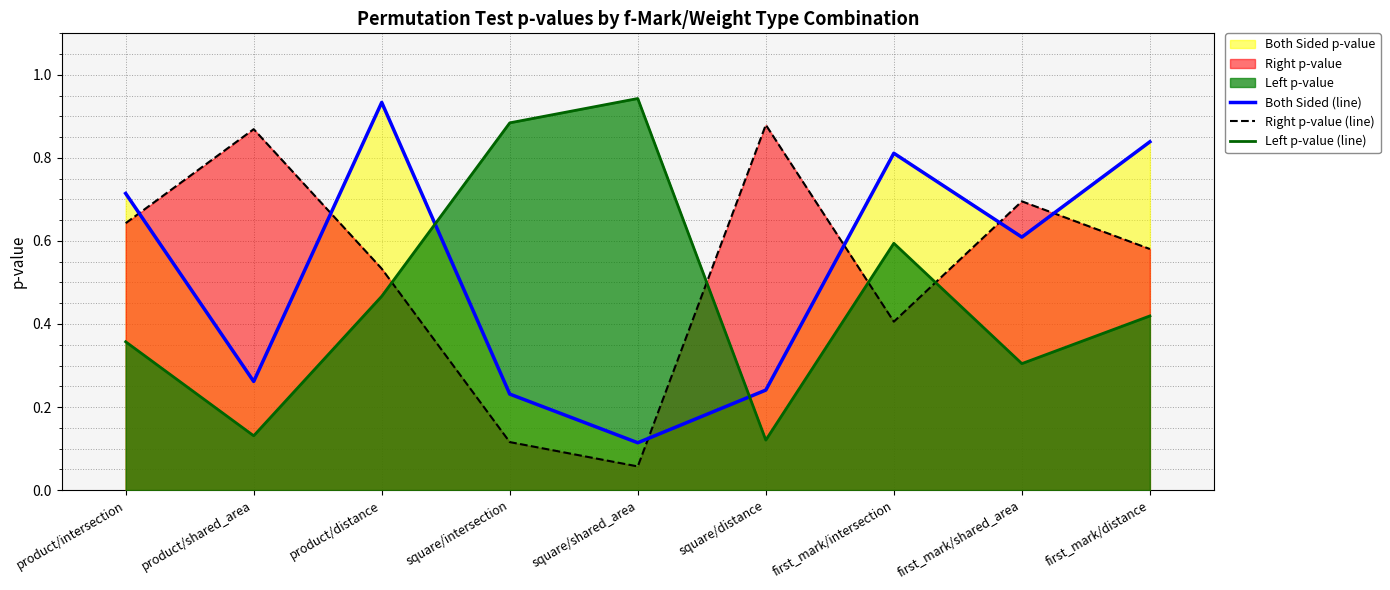

Which series has the widest spread of values?

Right p-value (line)